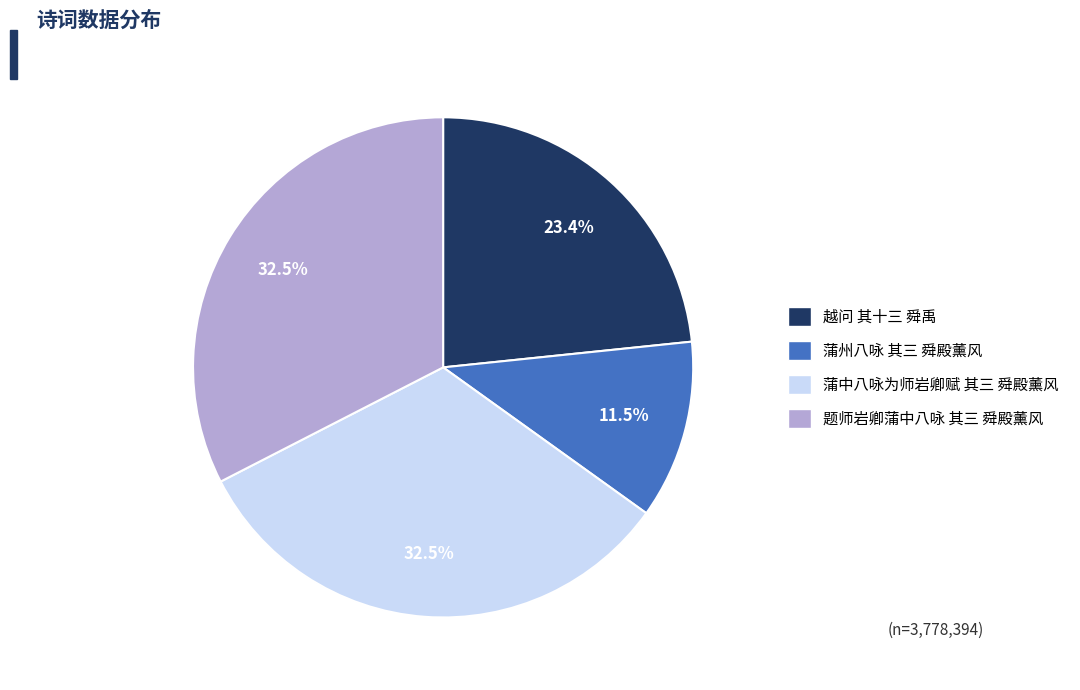

Does 蒲中八咏为师岩卿赋 其三 舜殿薰风 account for over 50% of the chart?

No